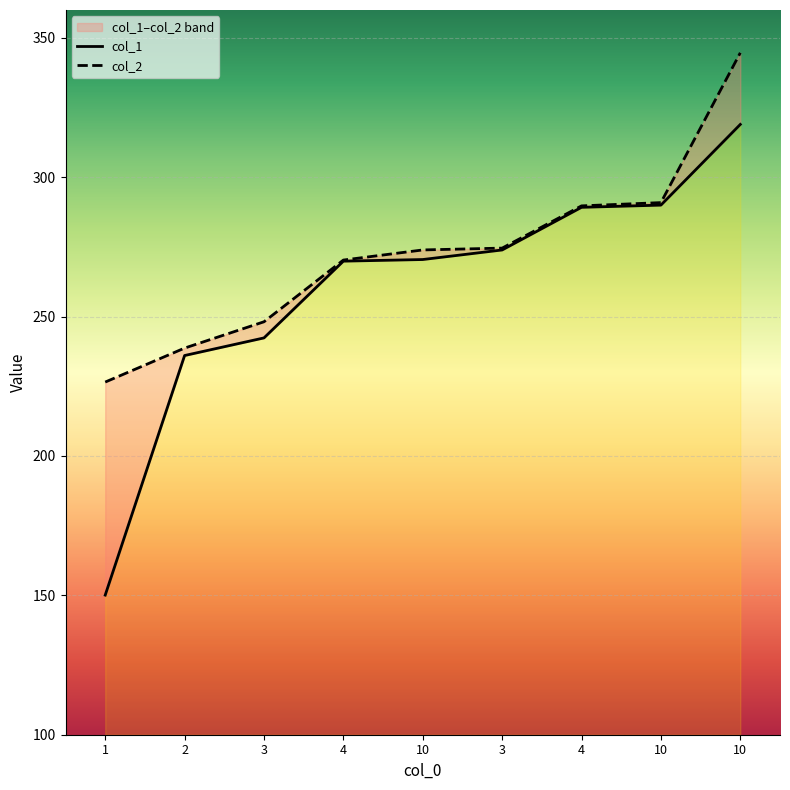

True or false: col_2 and col_1 cross at least once.

False